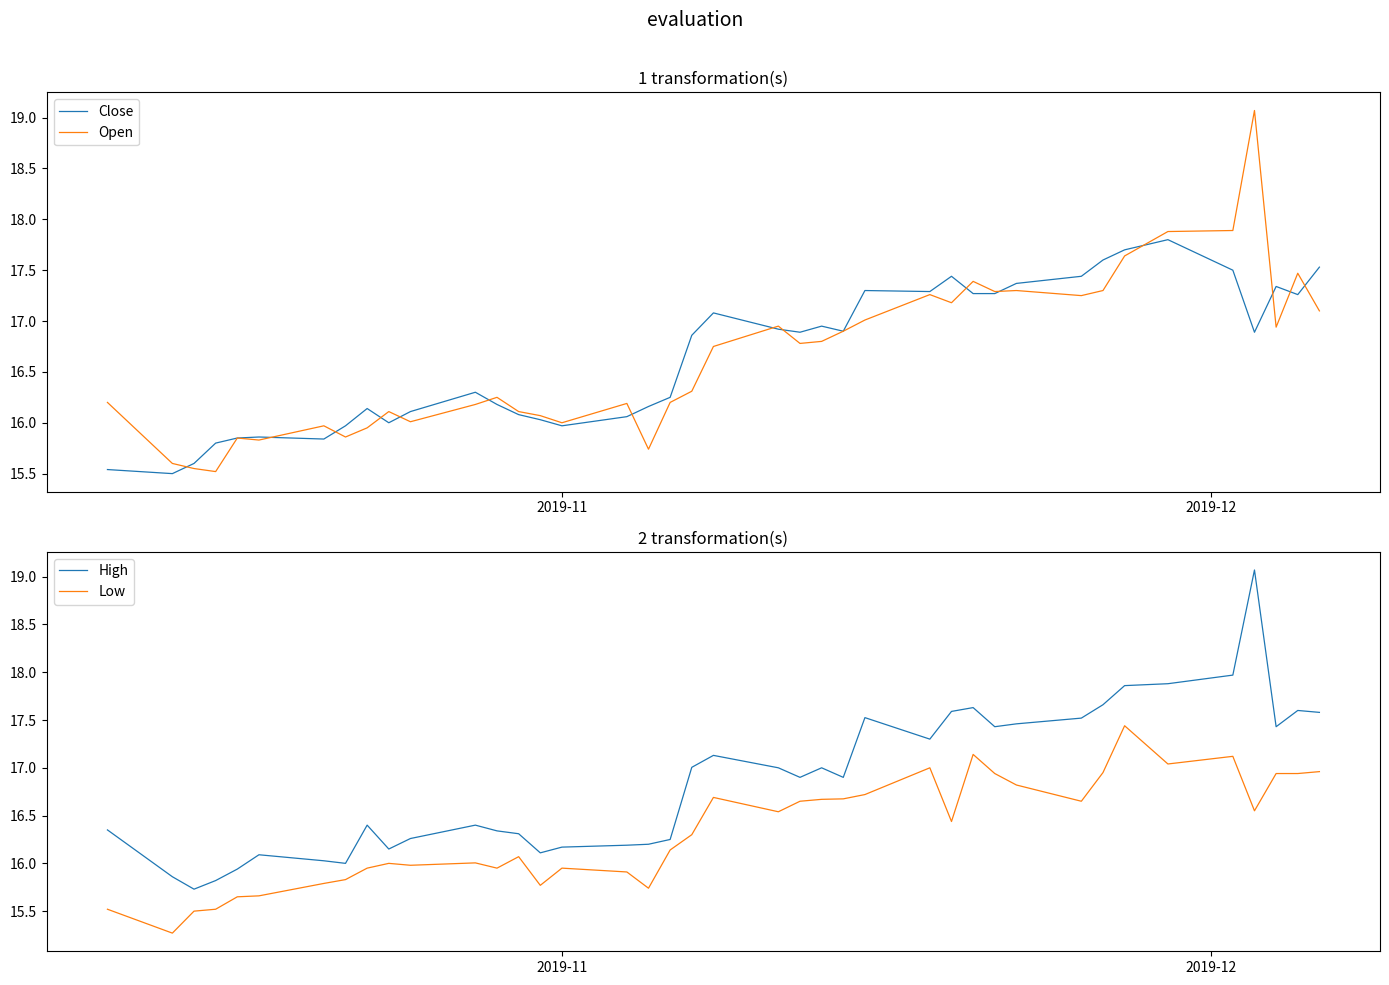

What is the highest value of the Close series?

17.8